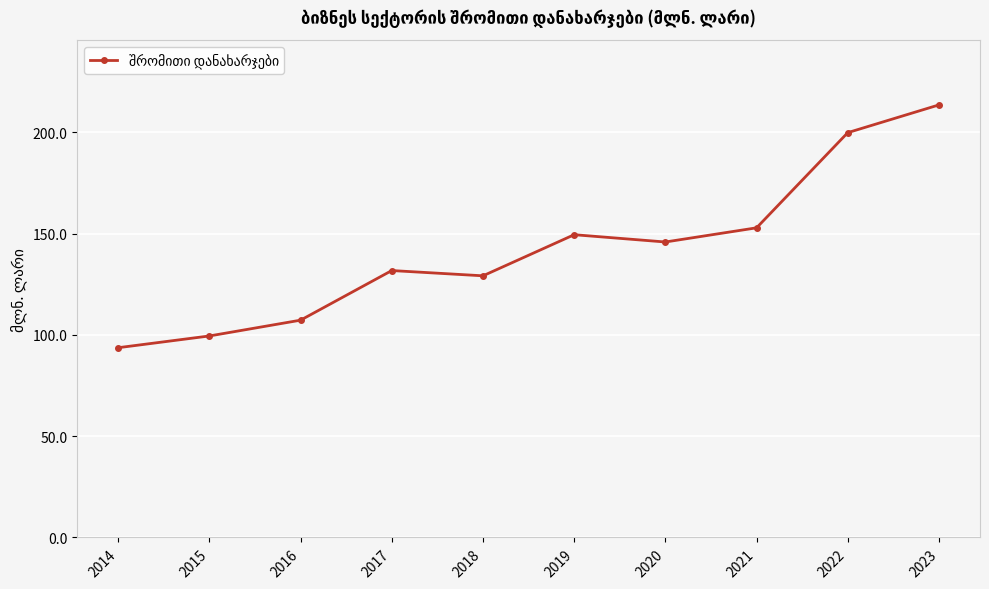

What is the difference between the values at 2023 and 2018?

84.4